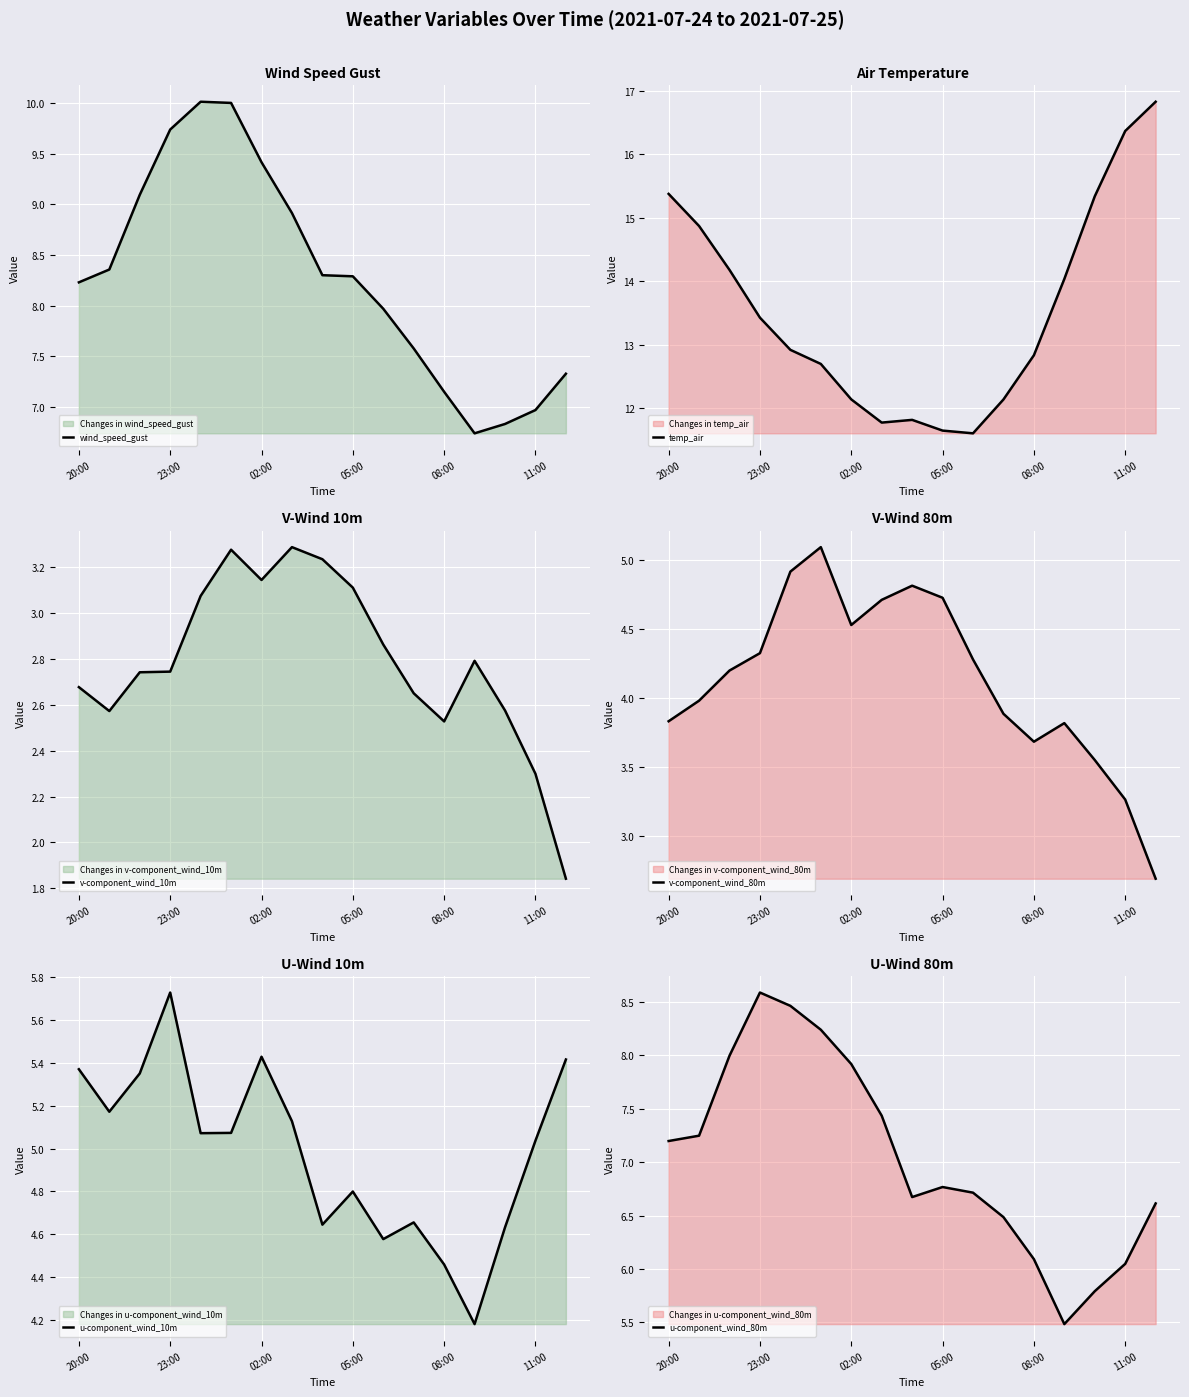

True or false: u-component_wind_80m and temp_air intersect in this chart.

False